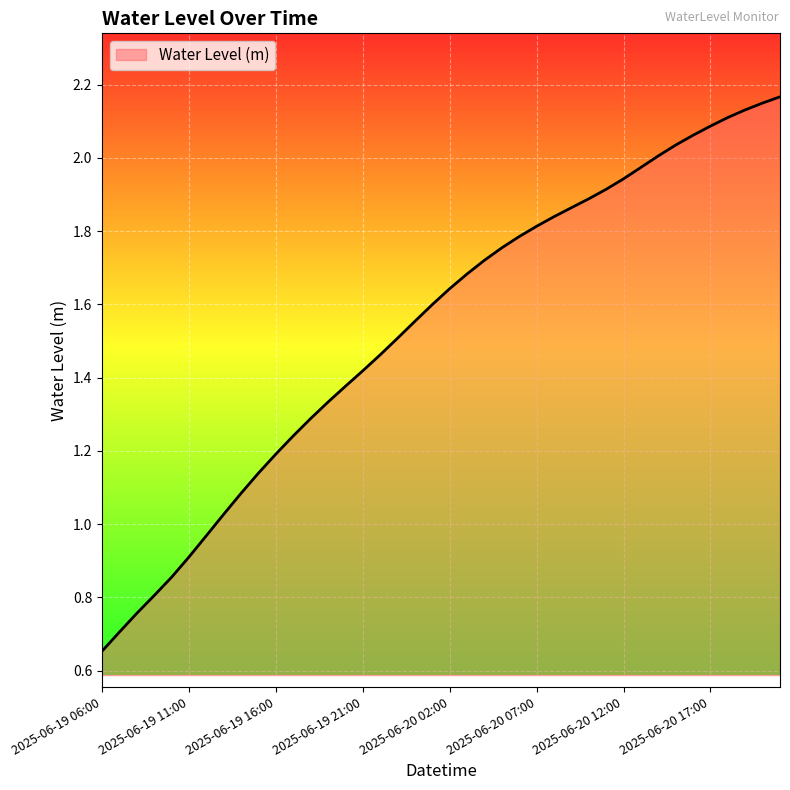

What is the maximum value shown in the chart?

2.2